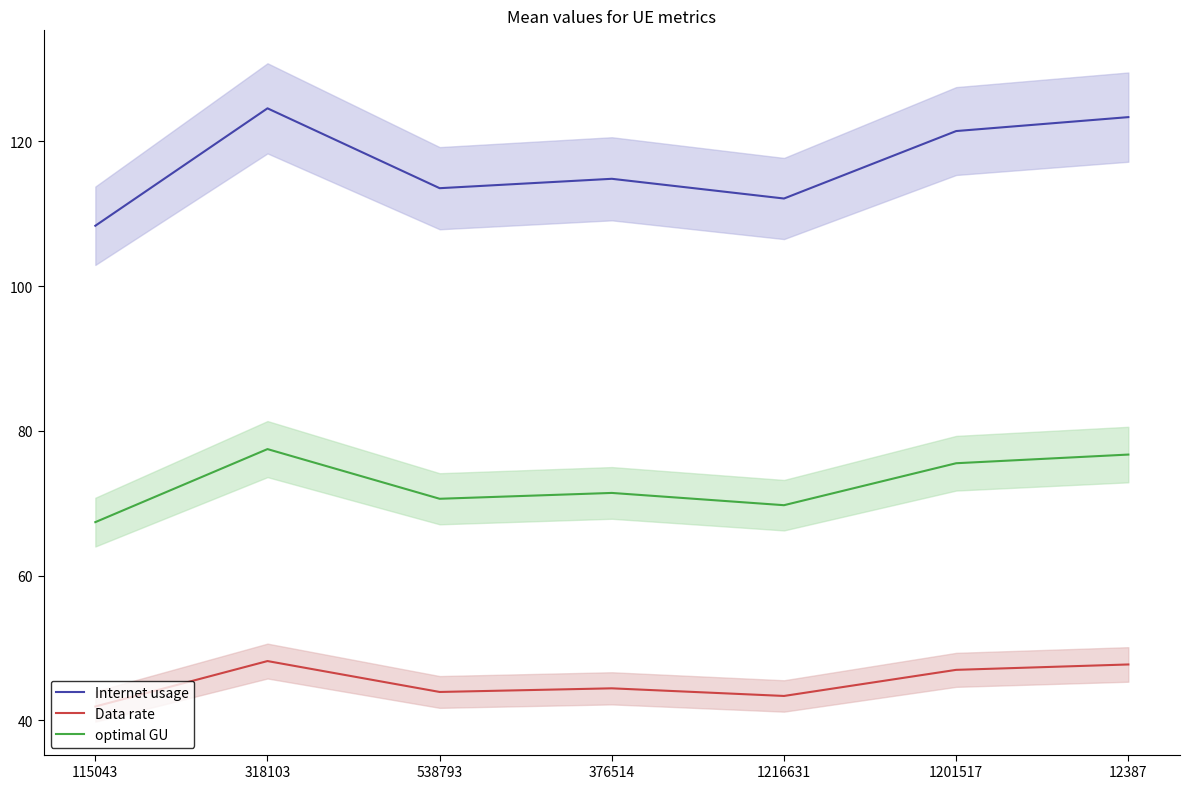

Rank the series by their average value, from lowest to highest.

Data rate, optimal GU, Internet usage